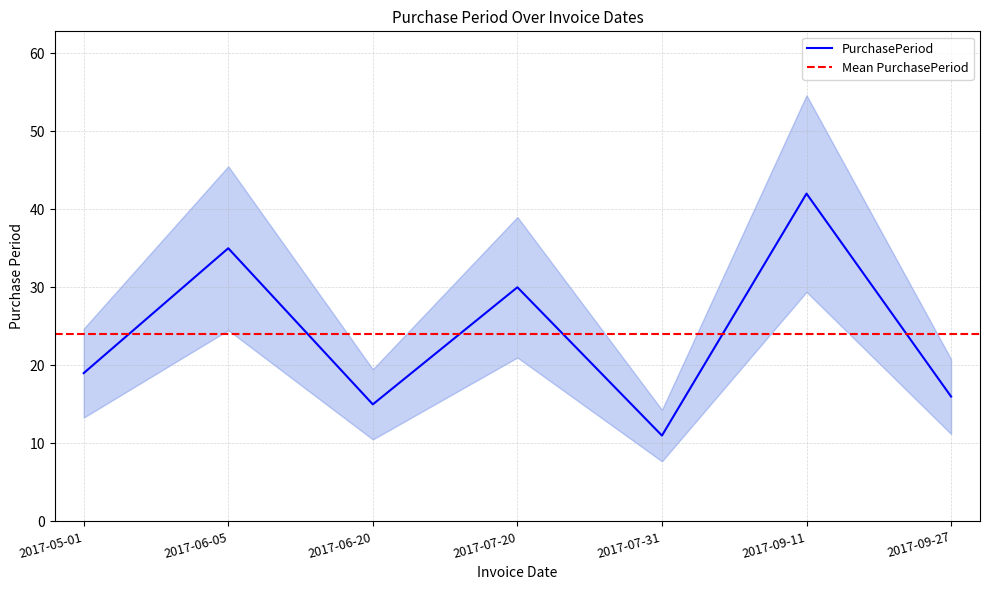

At which label does the data first exceed 19?

2017-06-05